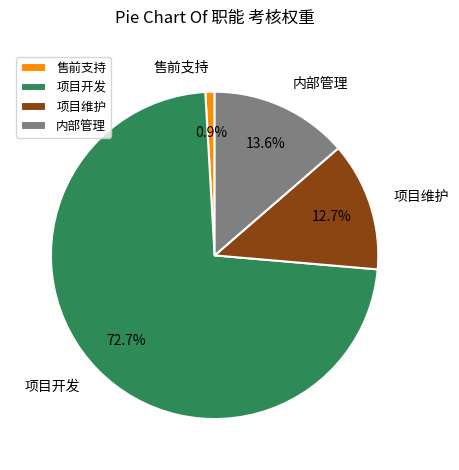

Which category has the smallest portion of the pie?

售前支持